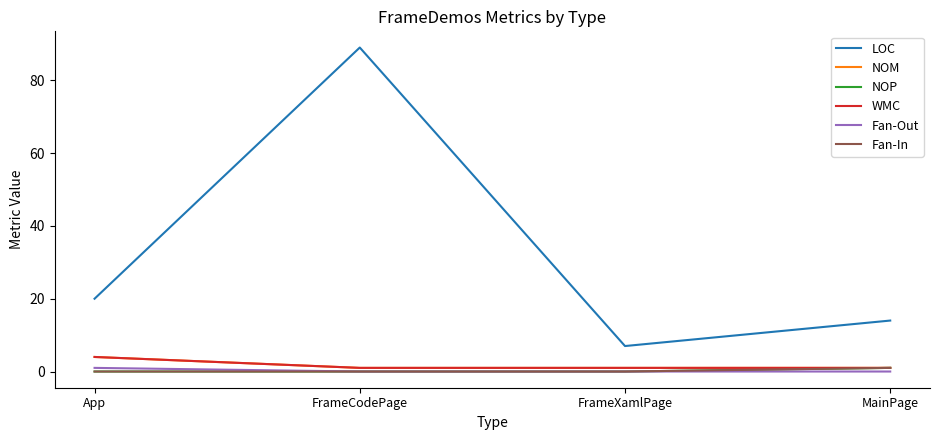

Rank the series at FrameXamlPage from highest to lowest value.

LOC, NOM, WMC, NOP, Fan-Out, Fan-In